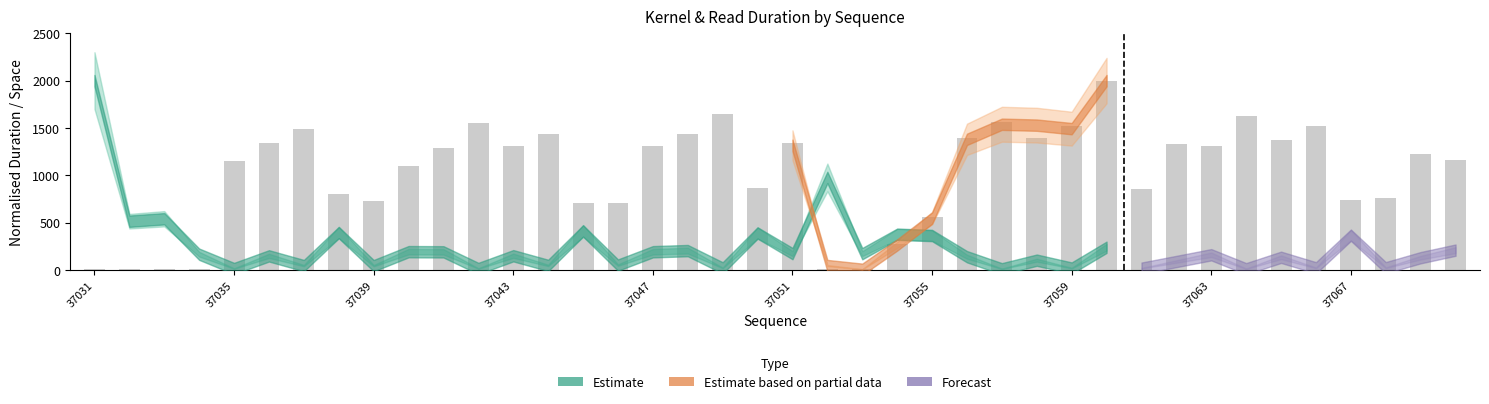

What is the sum of all values?

40845.4